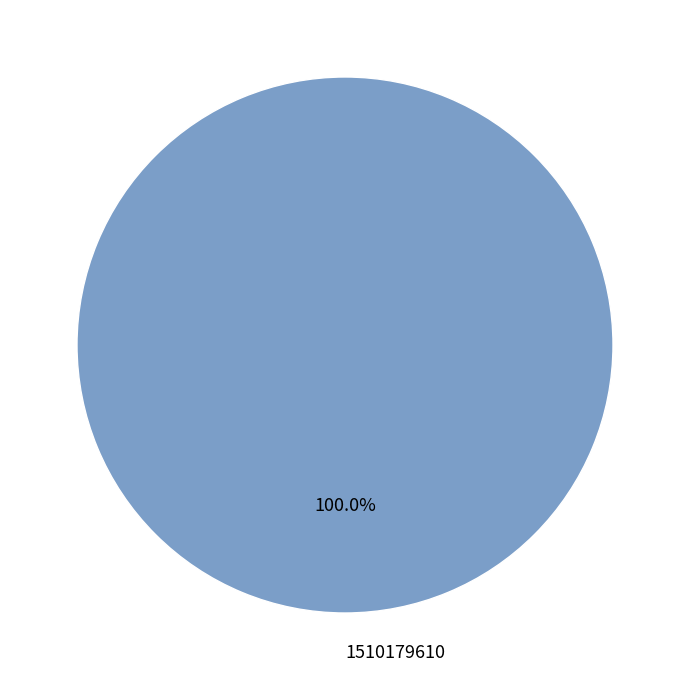

The 1510179610 slice represents 100% of the pie. True or false?

True